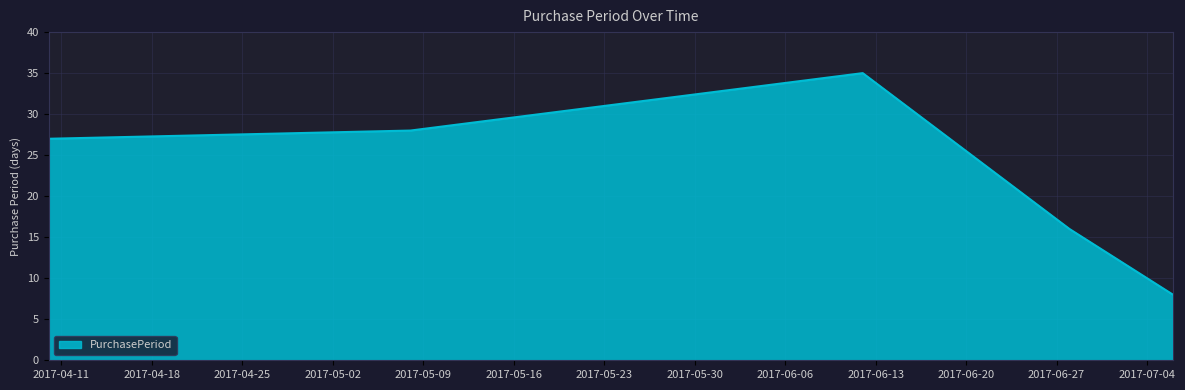

True or false: the data has more than 0 interior local peaks.

True